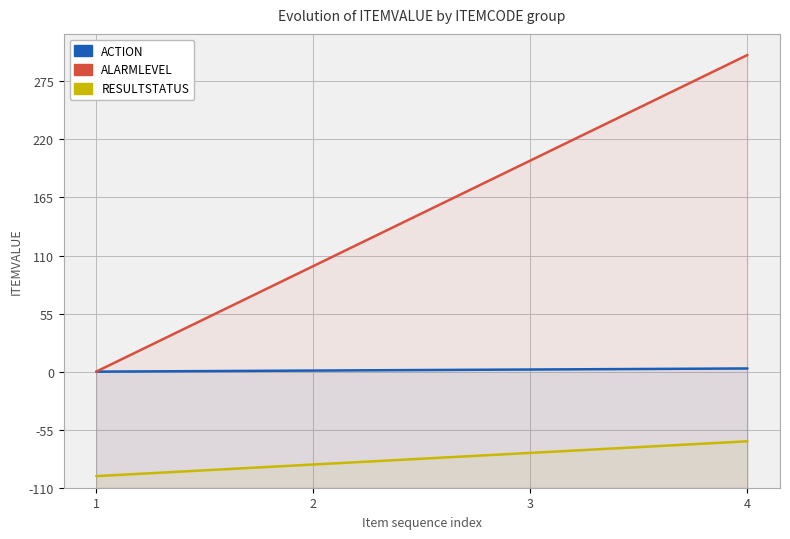

What is the difference between the highest and lowest values at 3?

277